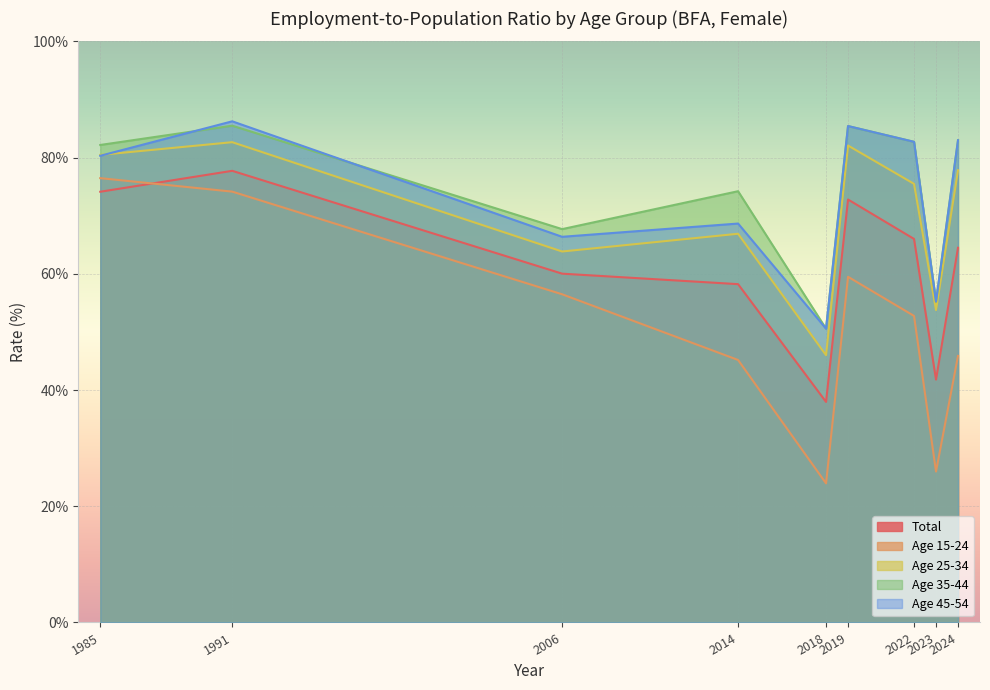

Is the value of age_y15_24 at 1985 greater than the value of age_y25_34 at 2014?

Yes